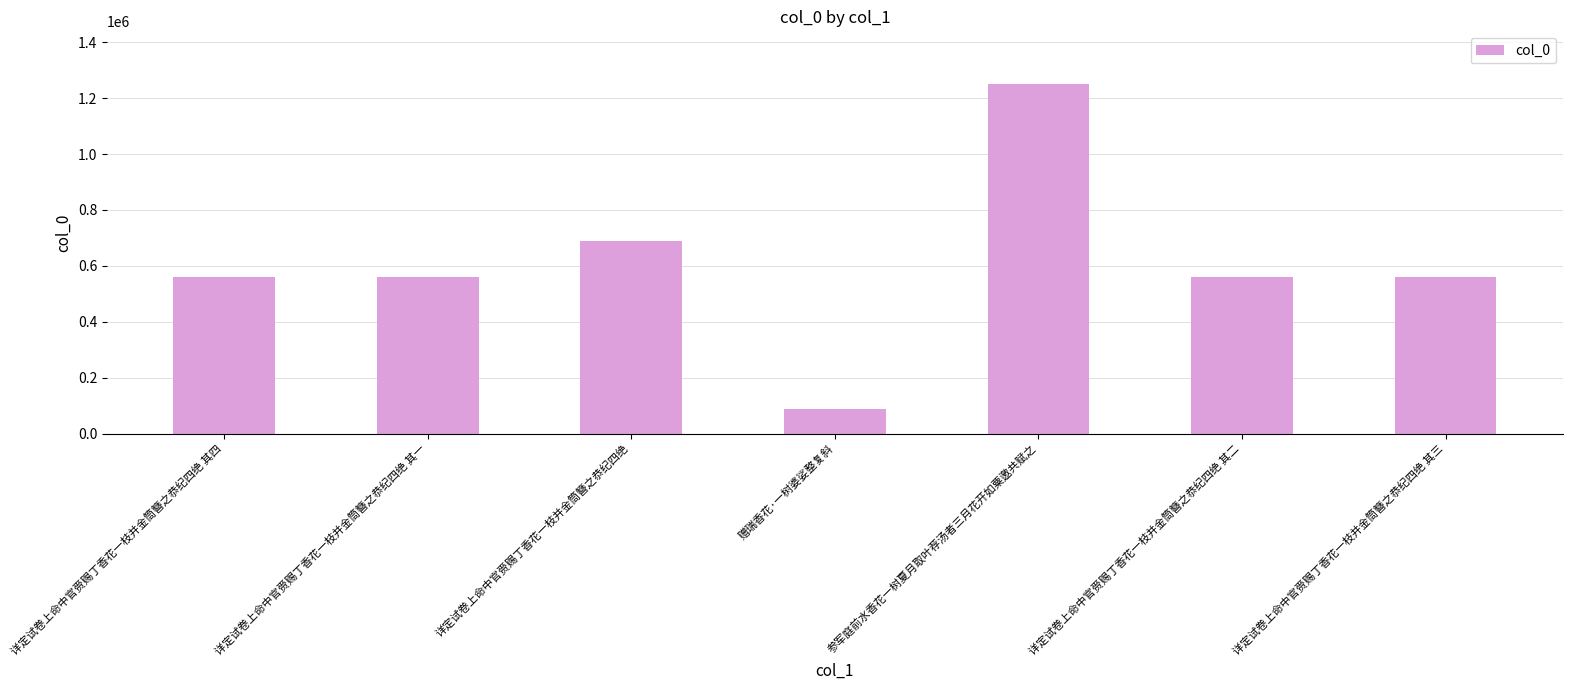

What is the greatest value displayed?

1251182